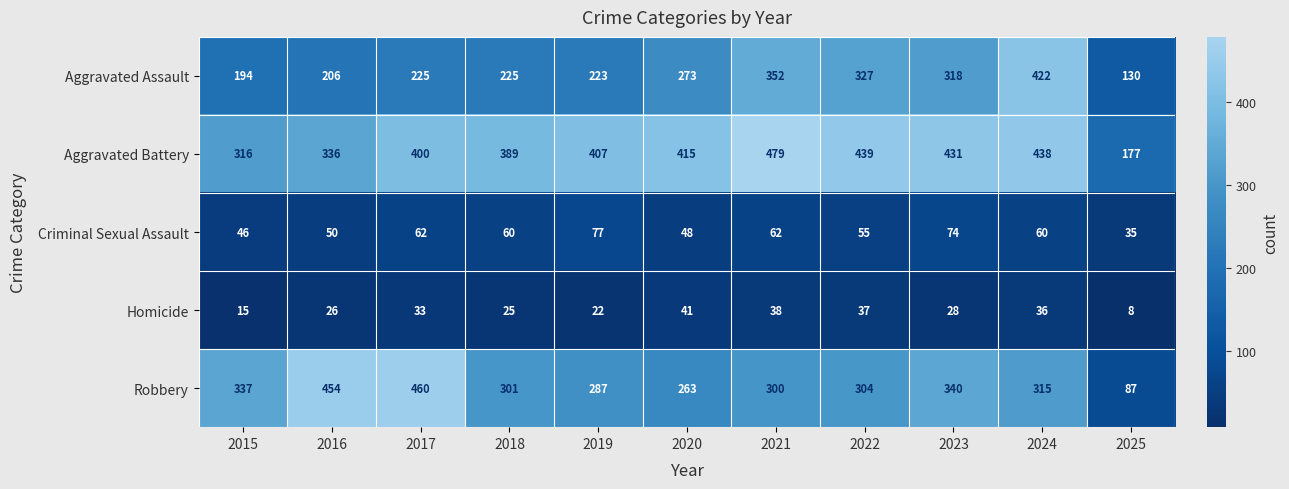

What is the total value across all series at 2025?

437